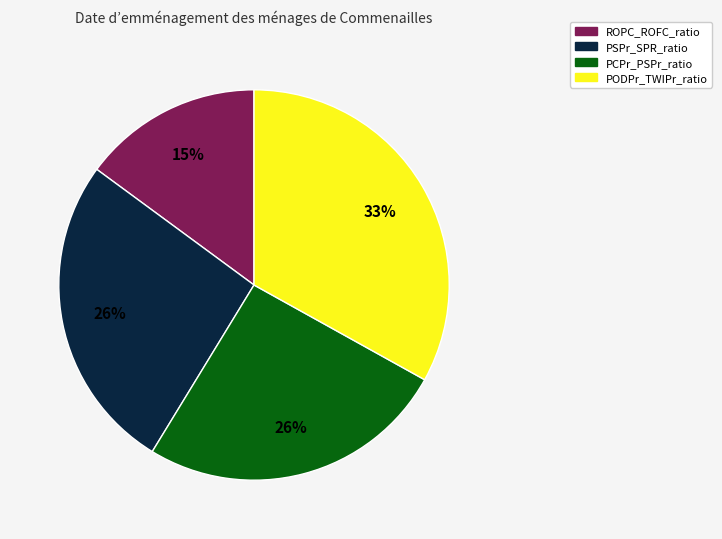

Which category has the smallest portion of the pie?

ROPC_ROFC_ratio